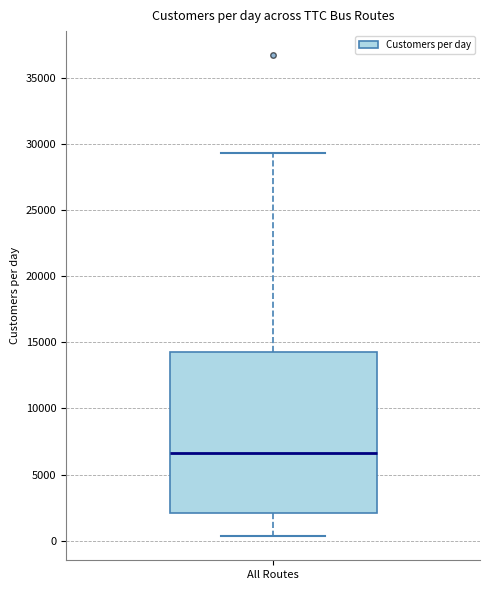

Read this box plot against the y-axis: the position of the median line, the range covered by the box, and the ends of both whiskers. The values are not printed on the chart, so give them approximately, as read against the axis.

median 6500, box 2000 to 14000, whiskers 500 to 29500